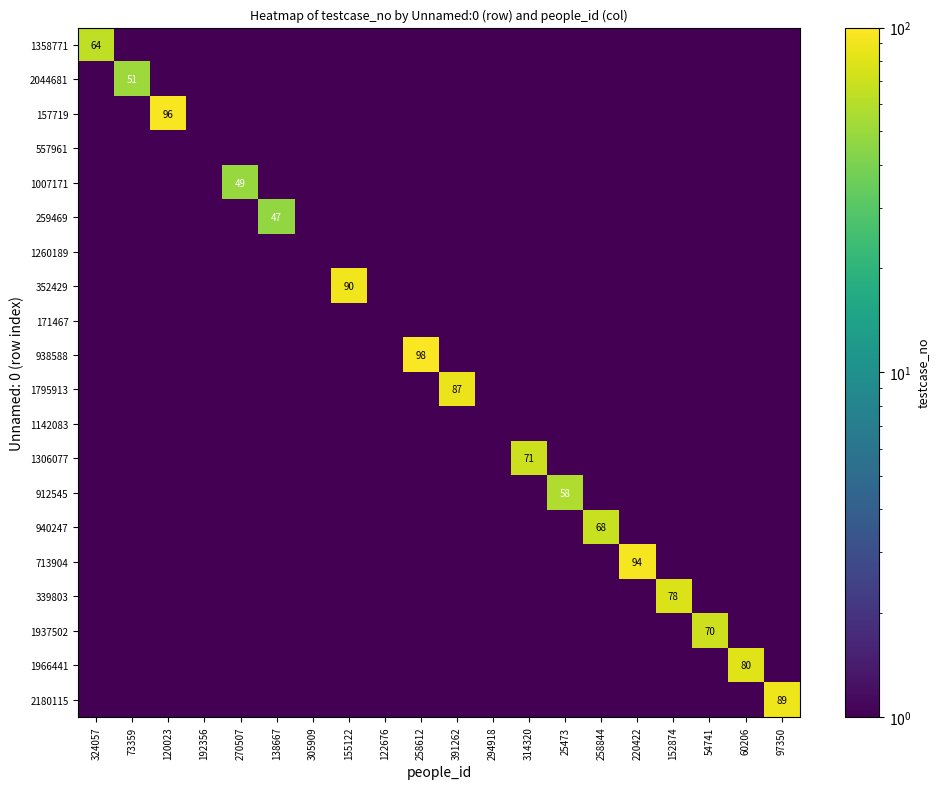

True or false: 1358771 has a value of 83.3 at 324057.

False